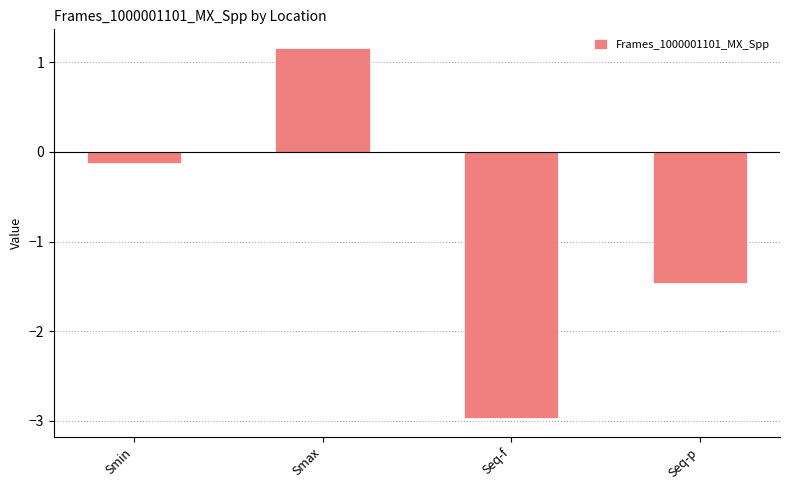

Is it true that the value at Smax is 1.2?

True